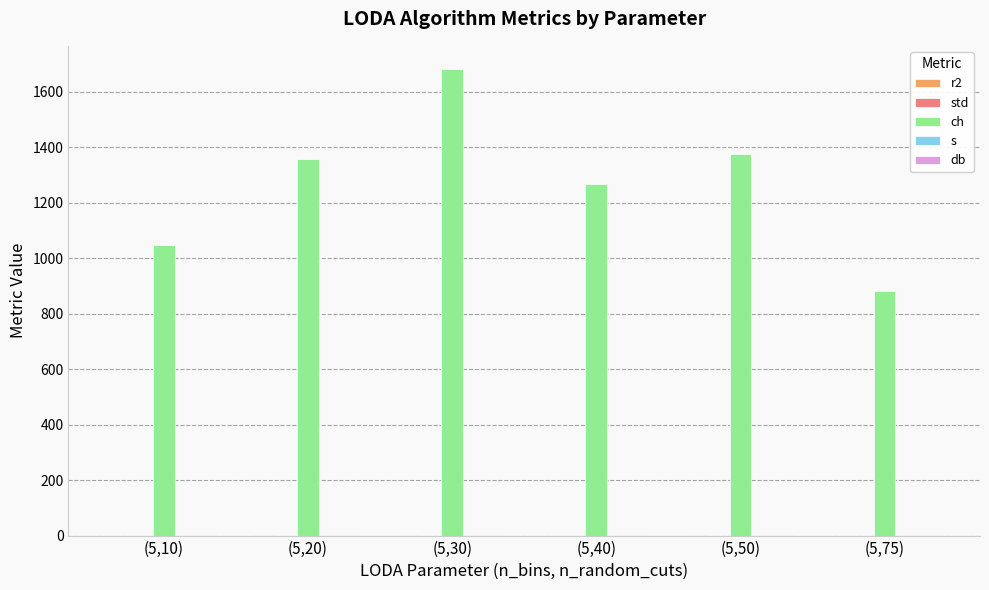

How many bars are there in each group?

5